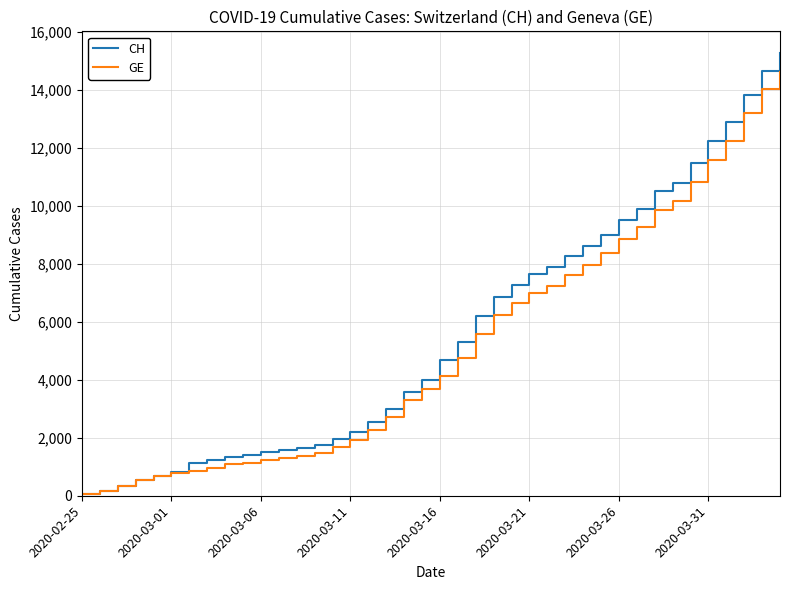

Which series has the widest spread of values?

CH